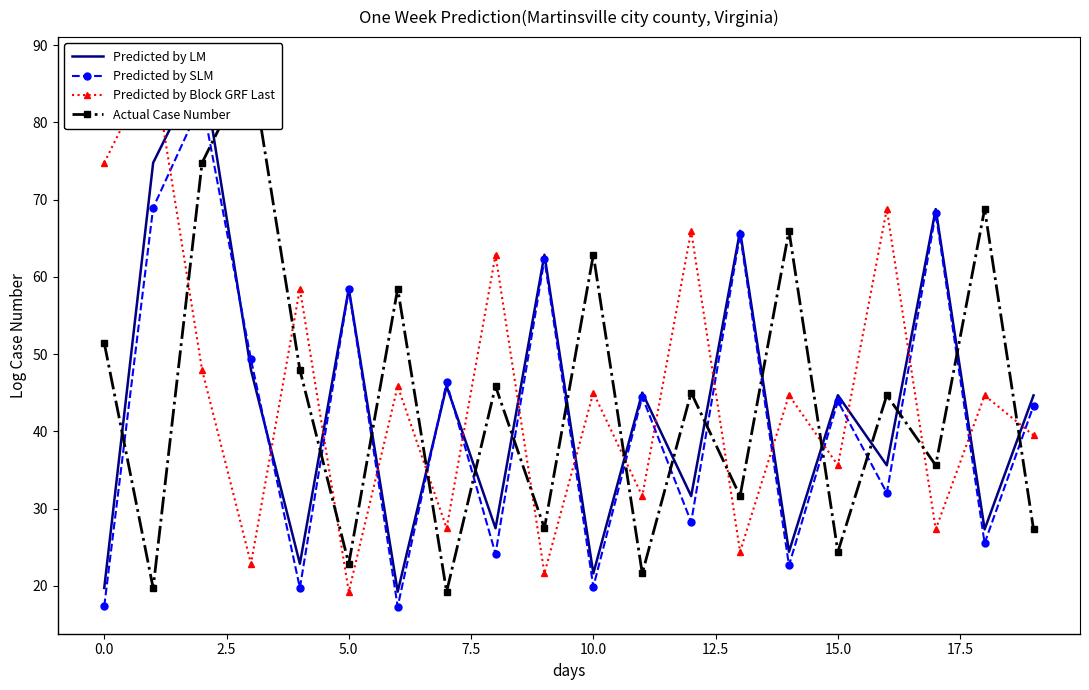

How many values in the Predicted by SLM series are below 43?

9